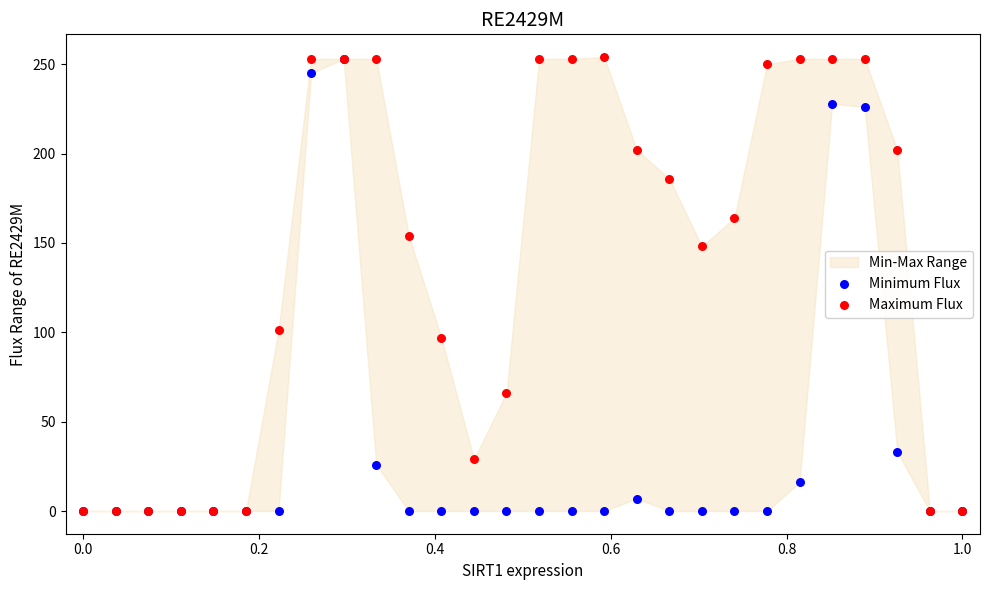

In the Maximum Flux series, what Y value is closest to 127?

148